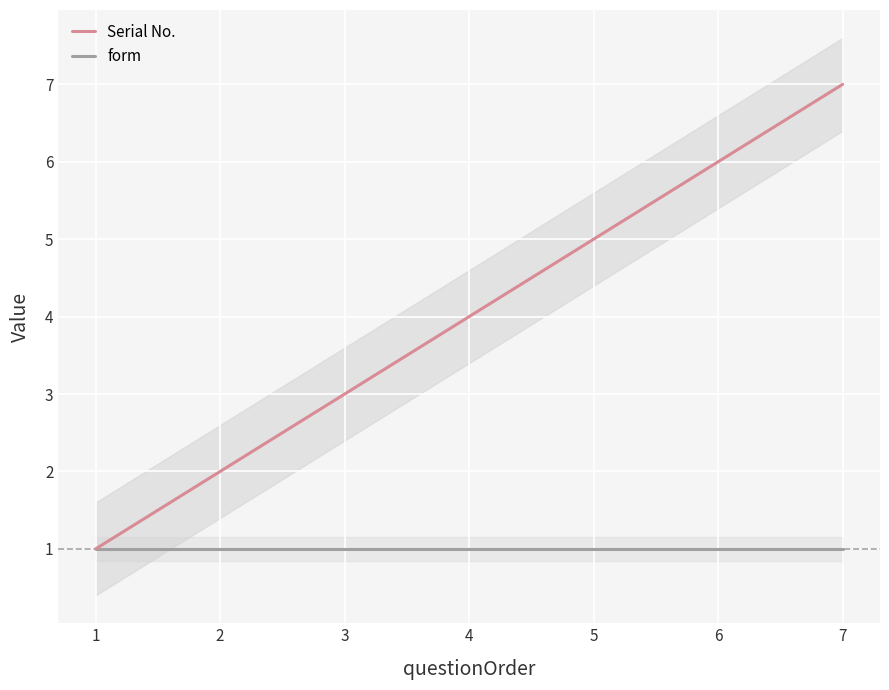

Reading right to left, transcribe all the data shown in this chart.

Serial No.: 7=7	6=6	5=5	4=4	3=3	2=2	1=1
form: 7=1	6=1	5=1	4=1	3=1	2=1	1=1